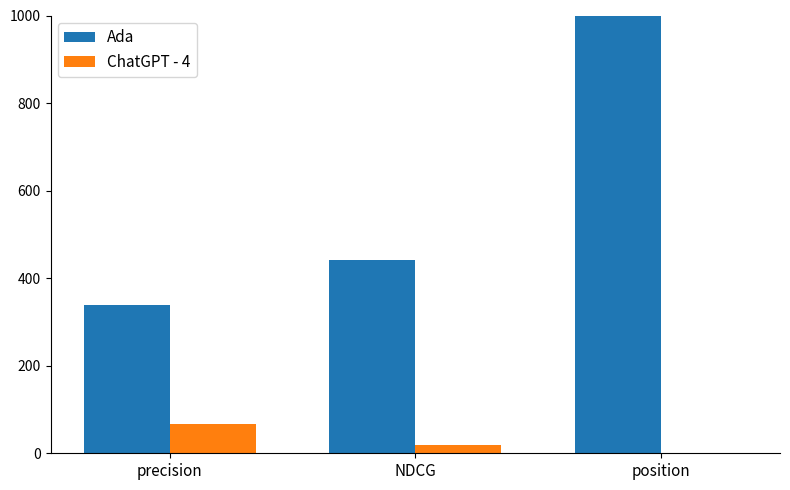

What position from the right is precision?

3